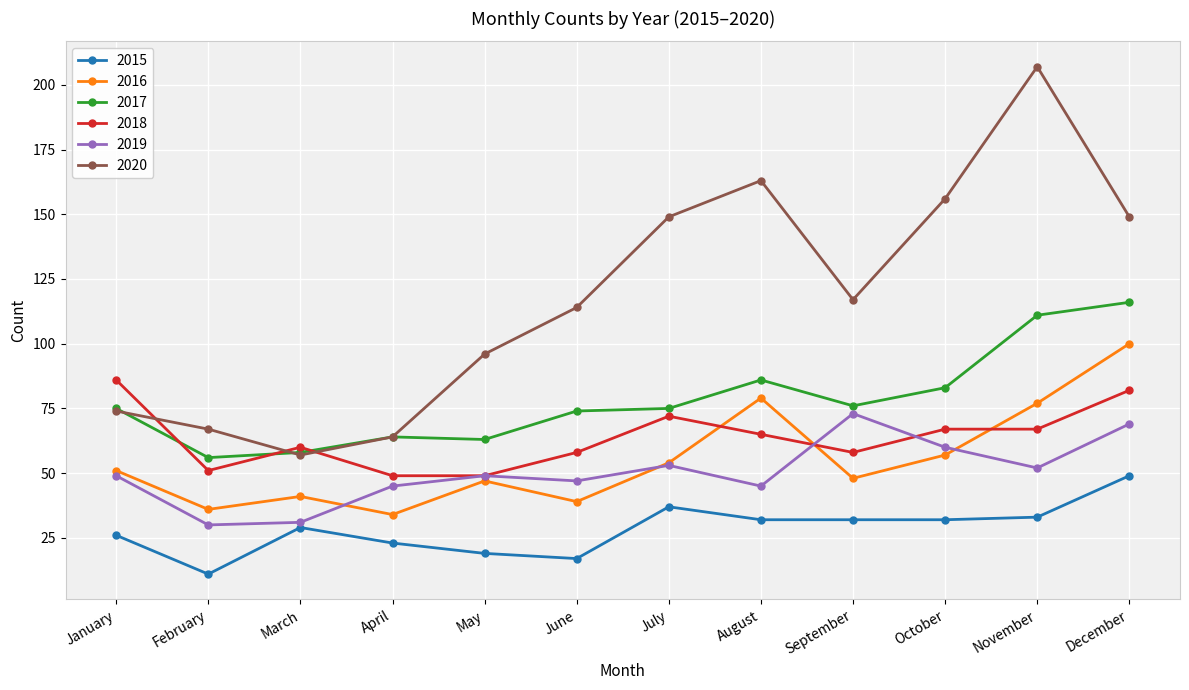

Reading left to right, what are all the values shown in this chart?

2015: 26	11	29	23	19	17	37	32	32	32	33	49
2016: 51	36	41	34	47	39	54	79	48	57	77	100
2017: 75	56	58	64	63	74	75	86	76	83	111	116
2018: 86	51	60	49	49	58	72	65	58	67	67	82
2019: 49	30	31	45	49	47	53	45	73	60	52	69
2020: 74	67	57	64	96	114	149	163	117	156	207	149